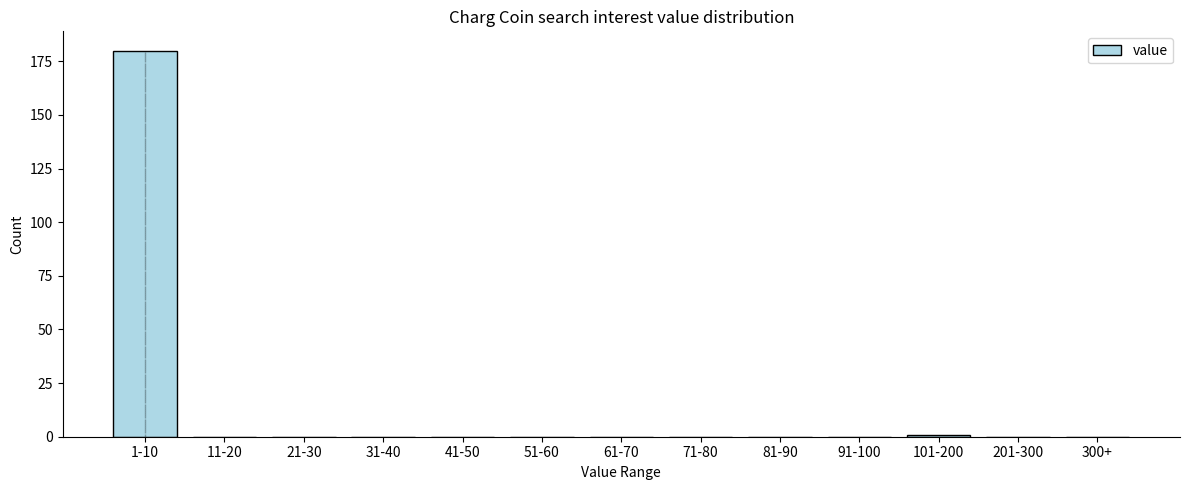

Reading left to right, what are all the values shown in this chart?

1-10=180	11-20=0	21-30=0	31-40=0	41-50=0	51-60=0	61-70=0	71-80=0	81-90=0	91-100=0	101-200=1	201-300=0	300+=0